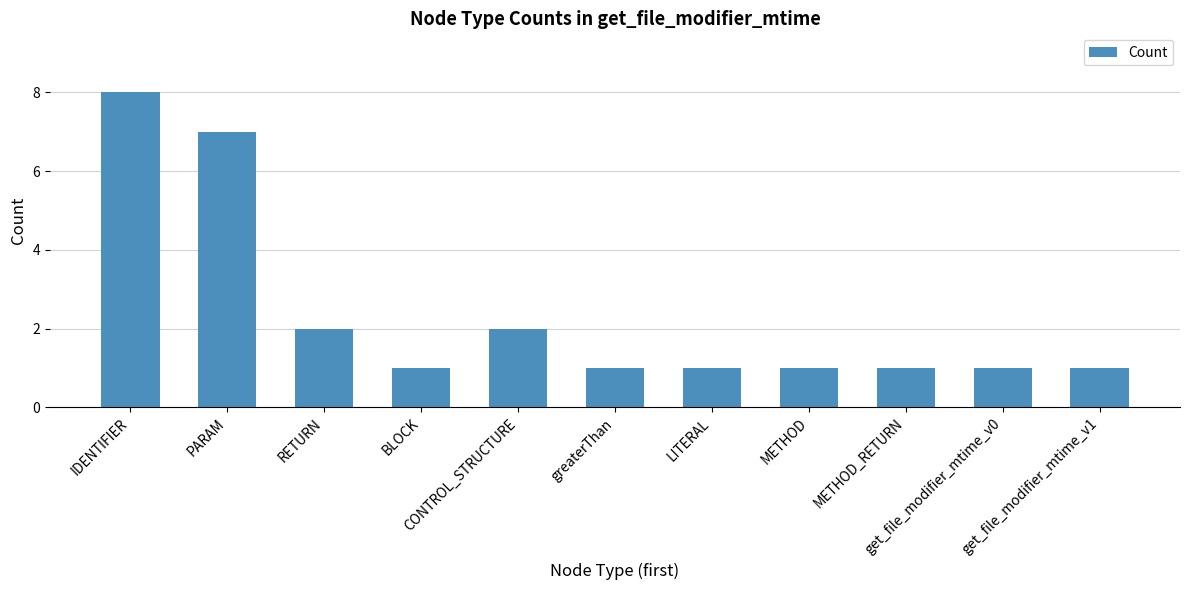

Does the chart contain stacked bars?

No